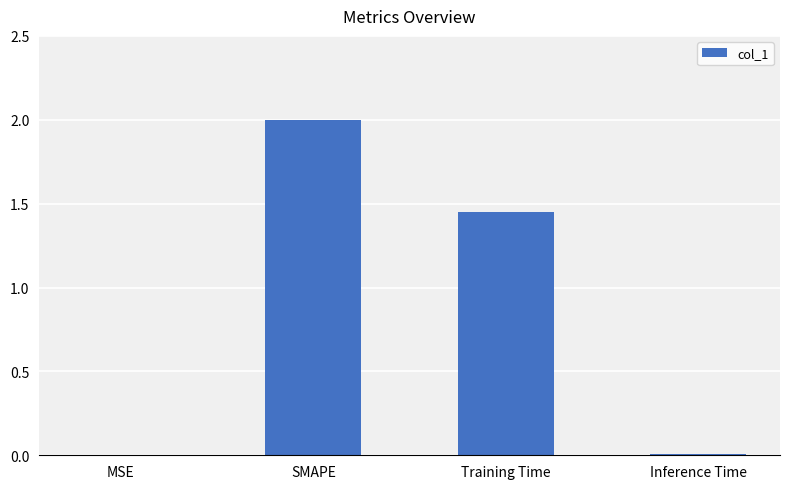

How many categories are shown in the chart?

4